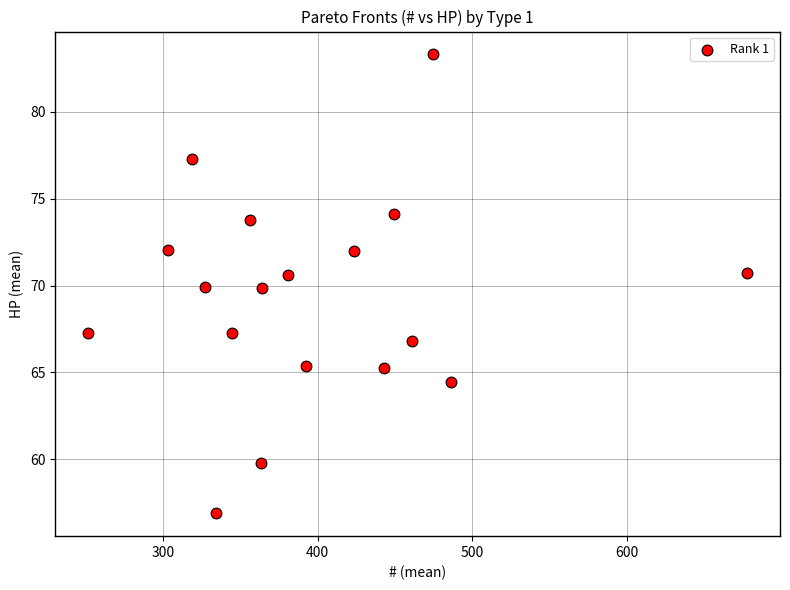

What is the range of Y values (max minus min)?

26.4